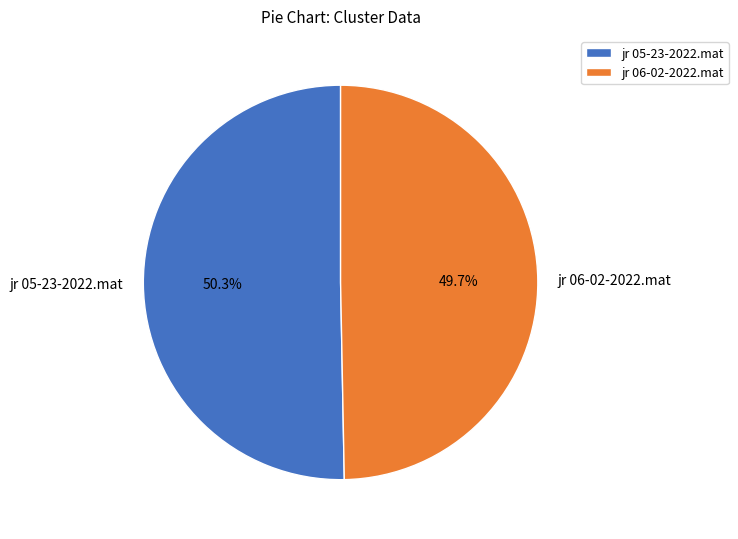

To the nearest percent, what portion does jr 06-02-2022.mat represent?

50%